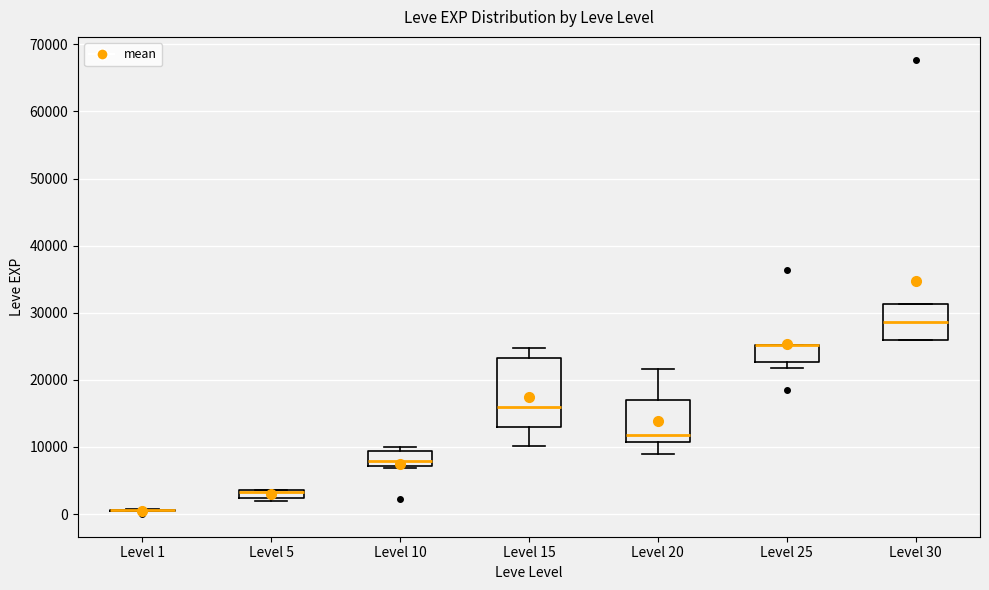

Where is the upper edge of the box for Level 20 on the y-axis? The values are not printed on the chart, so give them approximately, as read against the axis.

17000